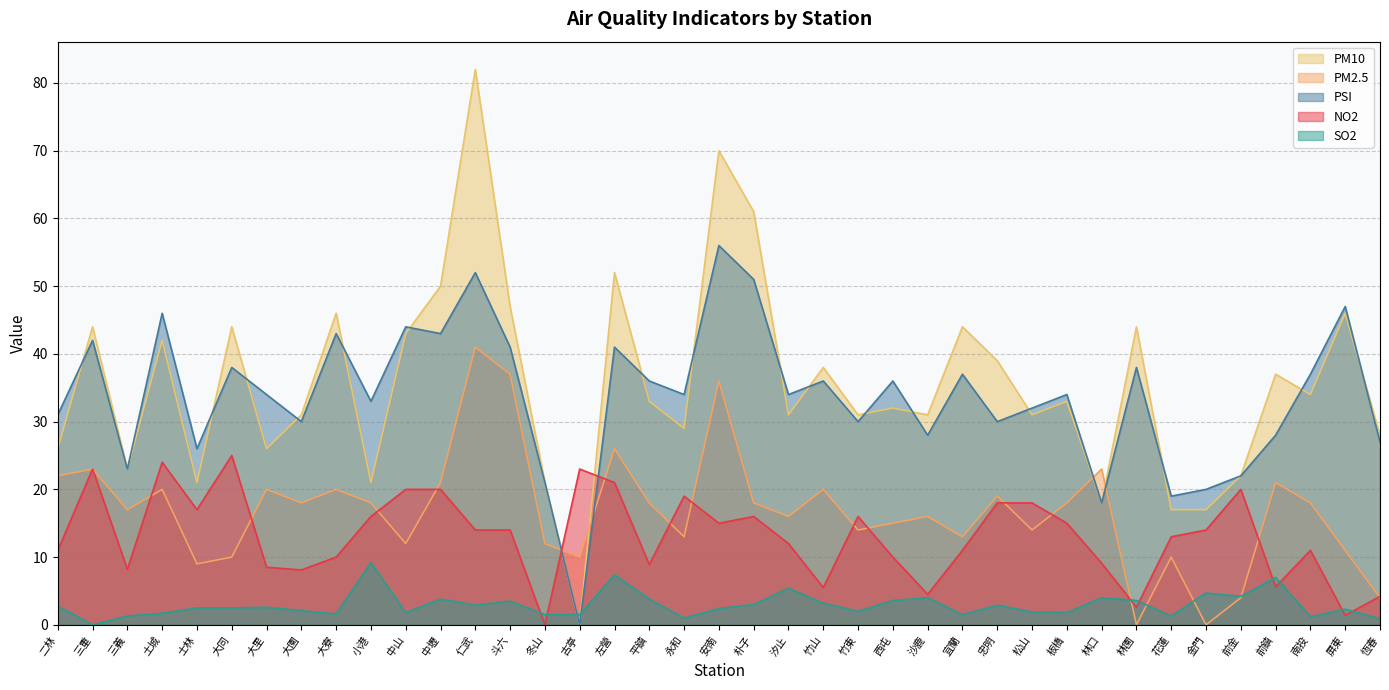

True or false: PSI has more than 0 interior local peaks.

True